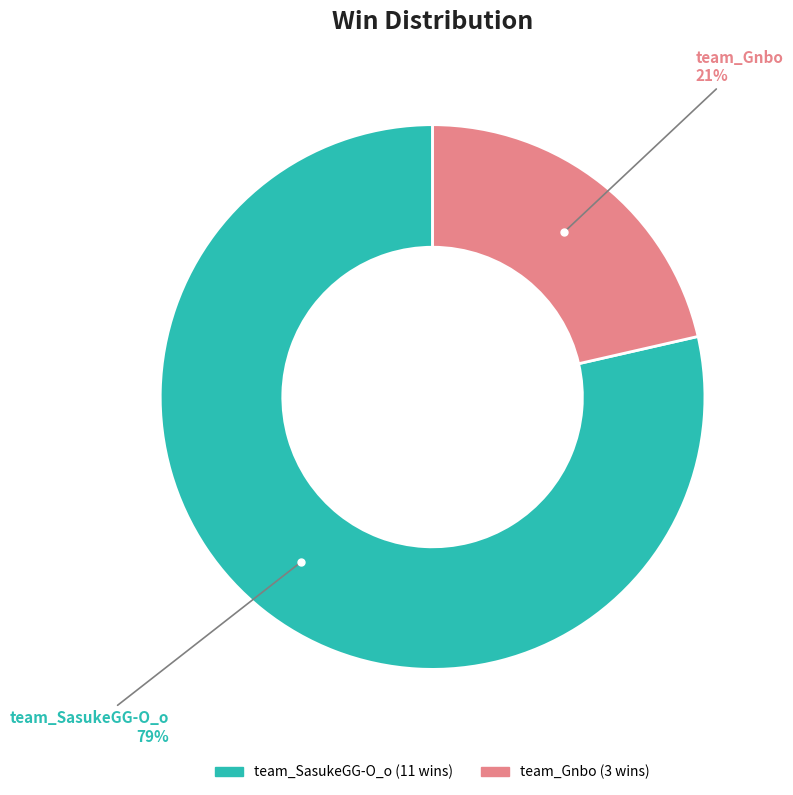

Rank the categories by value from lowest to highest.

team_Gnbo, team_SasukeGG-O_o